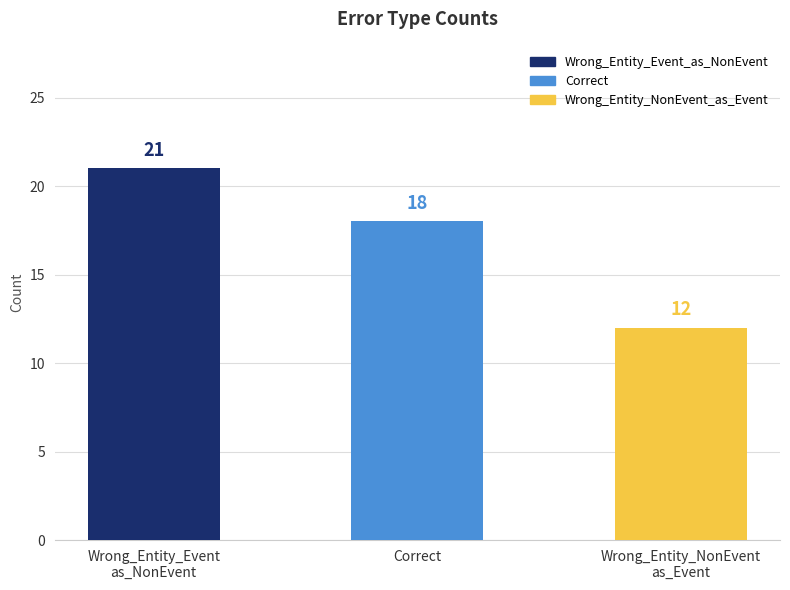

The value at Correct is 24. True or false?

False